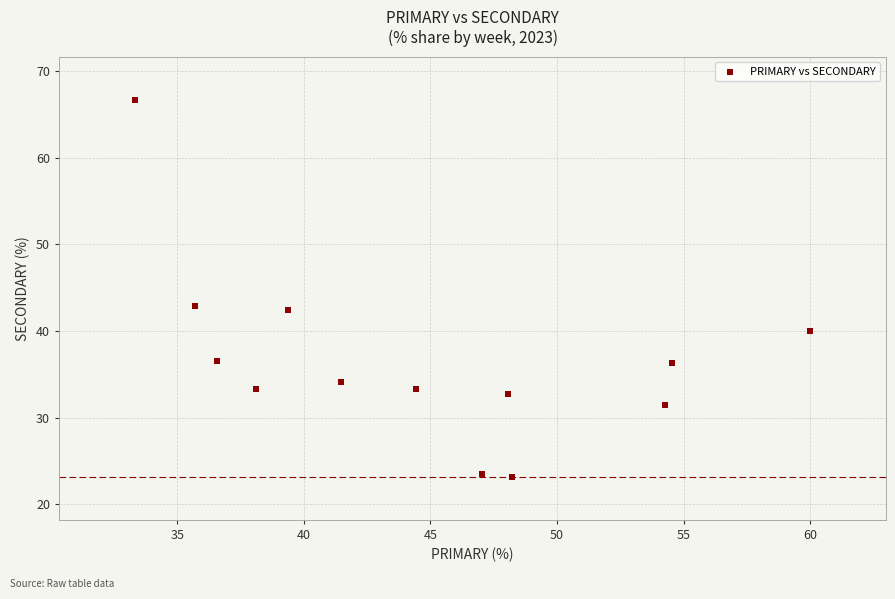

What is the range of X values (max minus min)?

26.7